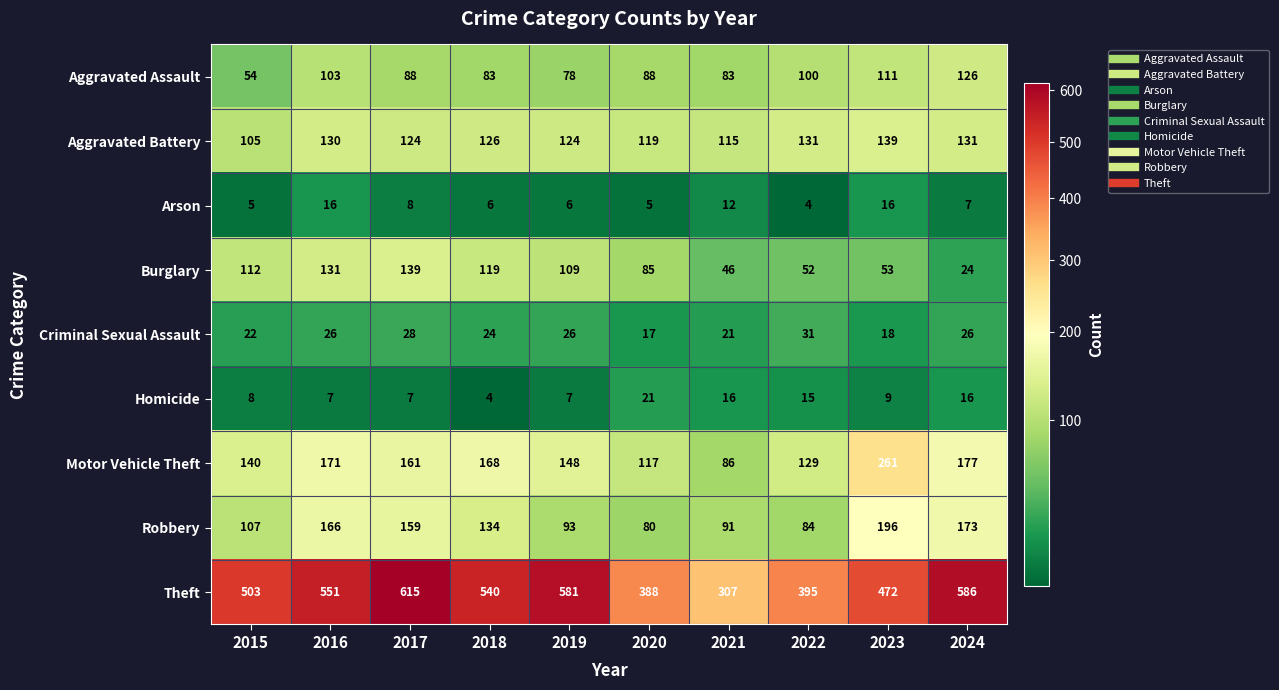

At how many categories does at least one series exceed 161?

10